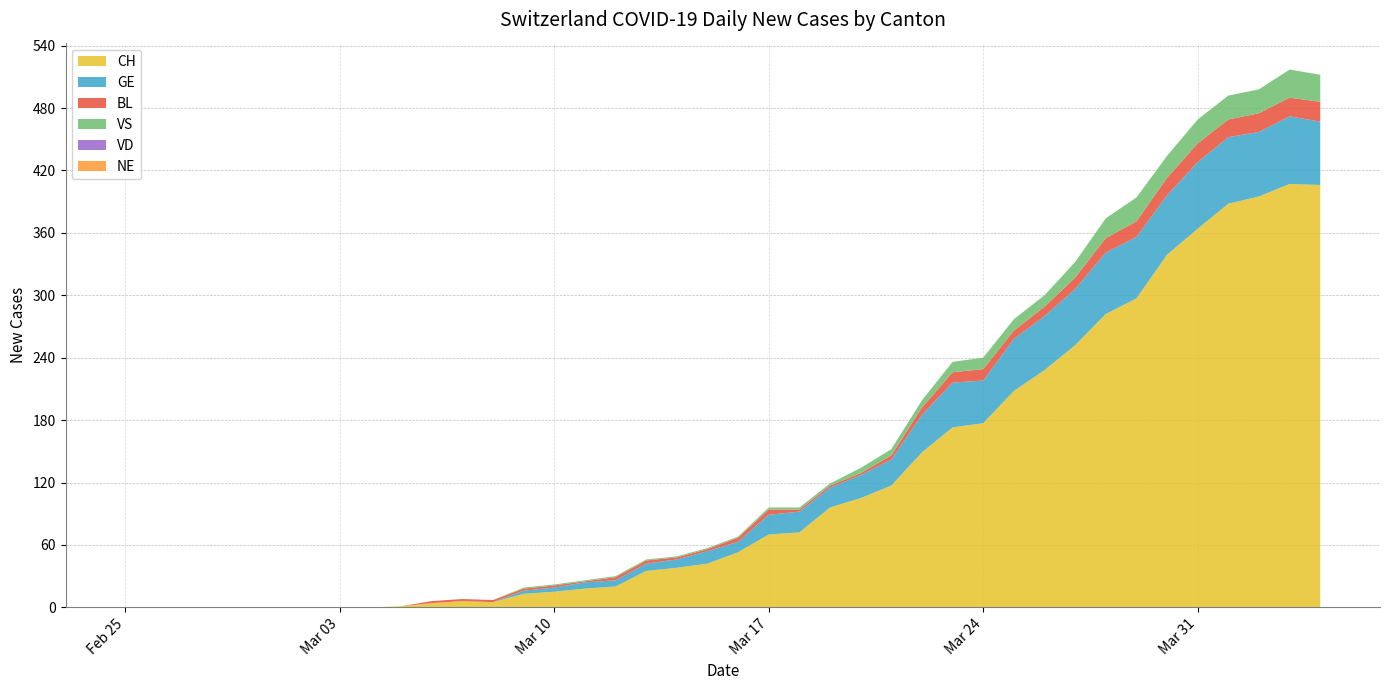

Reading right to left, what are all the values shown in this chart?

CH: 406	407	395	388	364	339	297	282	252	228	208	177	173	149	117	105	96	72	70	53	42	38	35	20	18	15	13	5	6	4	1	0	0	0	0	0	0	0	0	0
GE: 61	65	62	64	64	57	59	59	54	52	50	41	43	36	25	22	19	20	19	10	12	8	7	6	6	4	3	0	0	0	0	0	0	0	0	0	0	0	0	0
VD: 0	0	0	0	0	0	0	0	0	0	0	0	0	0	0	0	0	0	0	0	0	0	0	0	0	0	0	0	0	0	0	0	0	0	0	0	0	0	0	0
BL: 19	18	18	17	18	17	15	14	11	9	8	11	10	7	4	2	2	2	5	4	2	2	3	3	1	2	2	2	2	2	0	0	0	0	0	0	0	0	0	0
VS: 26	27	23	23	23	21	23	19	15	11	11	11	10	7	6	5	2	2	2	1	1	1	1	1	1	1	1	0	0	0	0	0	0	0	0	0	0	0	0	0
NE: 0	0	0	0	0	0	0	0	0	0	0	0	0	0	0	0	0	0	0	0	0	0	0	0	0	0	0	0	0	0	0	0	0	0	0	0	0	0	0	0